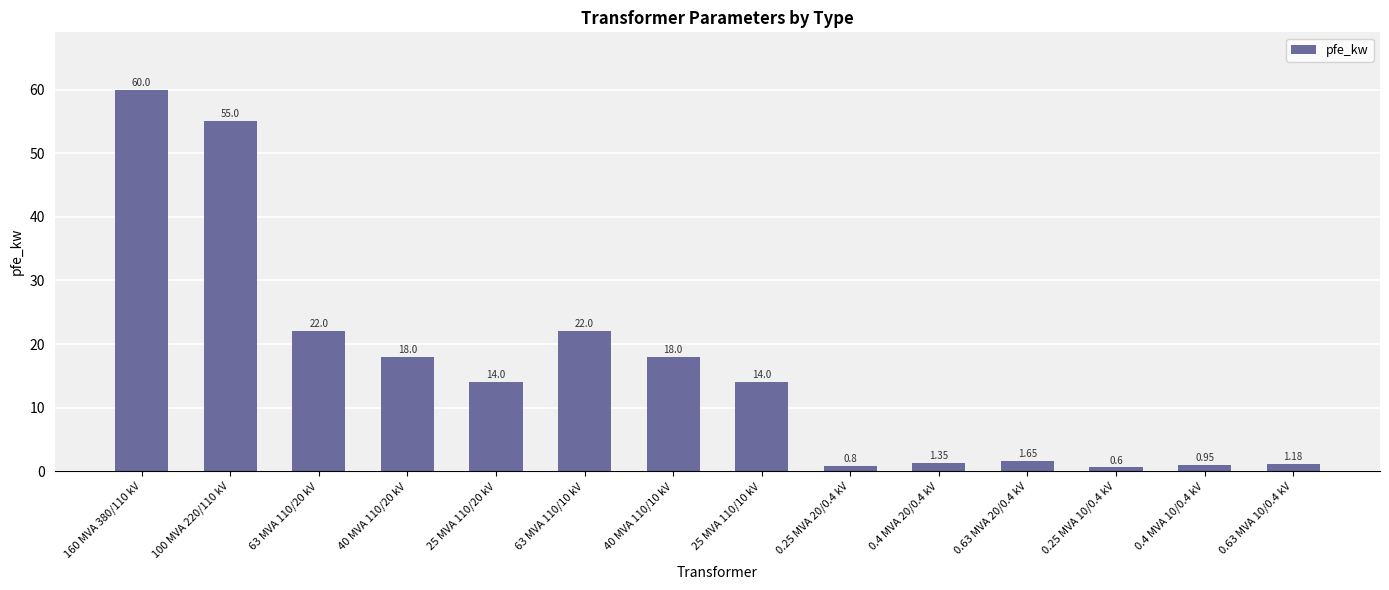

Approximately how many times larger is the value at 160 MVA 380/110 kV compared to 63 MVA 110/20 kV?

2.7